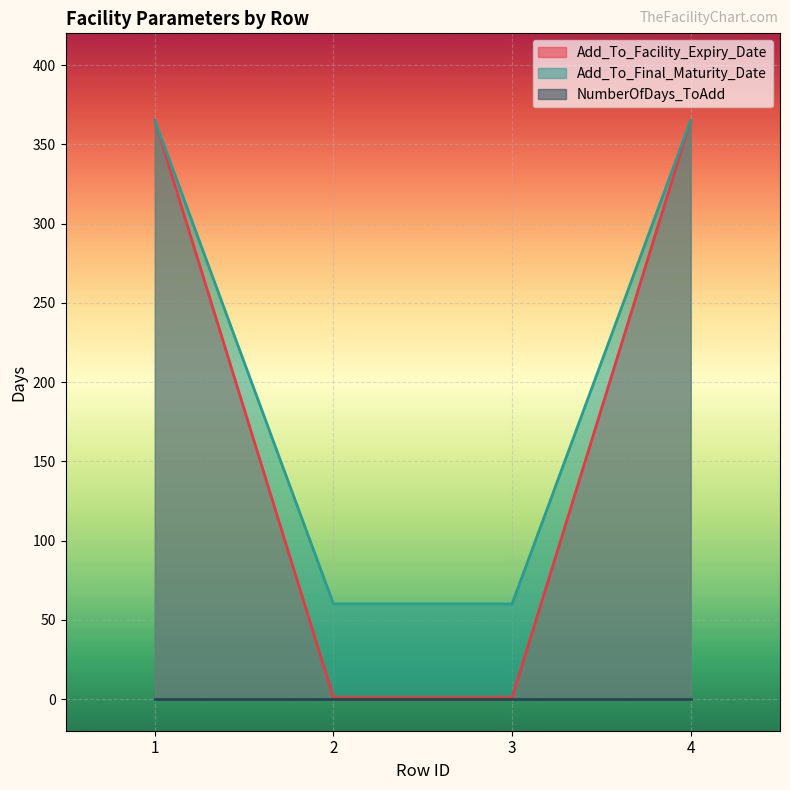

What is the greatest value displayed?

365